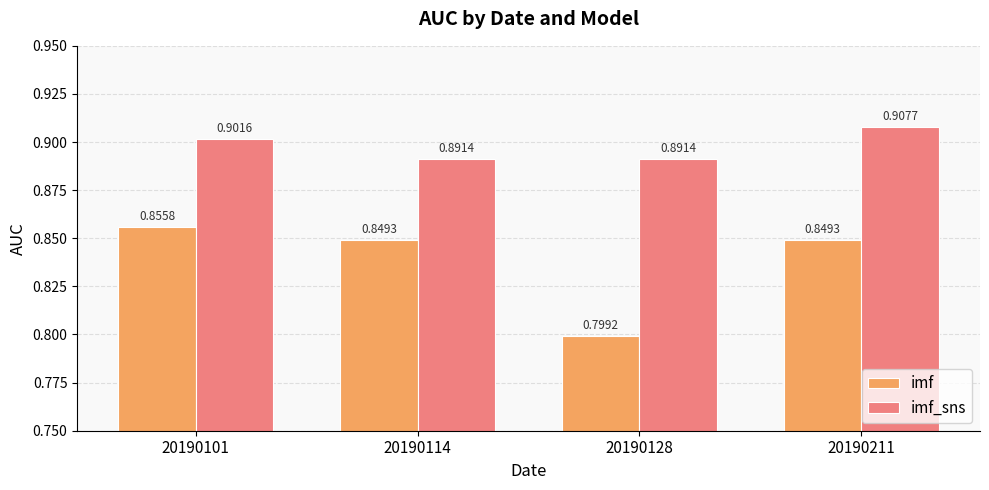

Which category has the highest value in the imf series?

20190101